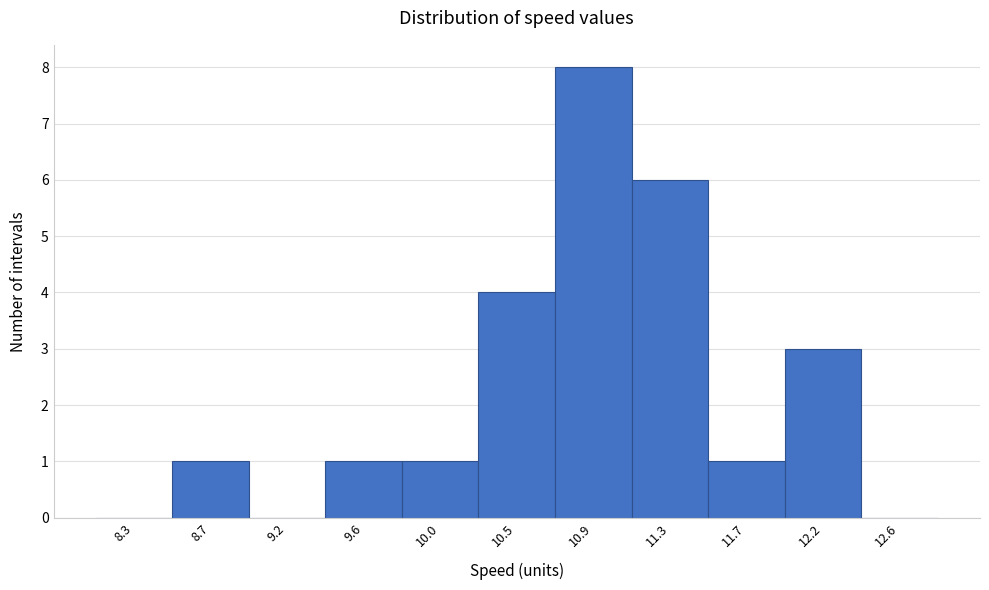

Reading left to right, list all the values displayed in this chart.

8.3=0	8.7=1	9.2=0	9.6=1	10.0=1	10.5=4	10.9=8	11.3=6	11.7=1	12.2=3	12.6=0